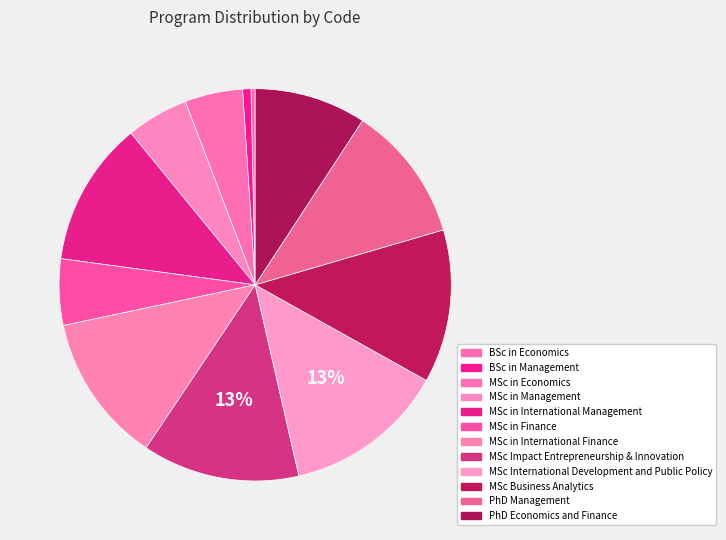

How much of the chart is everything except MSc Business Analytics?

87.4%